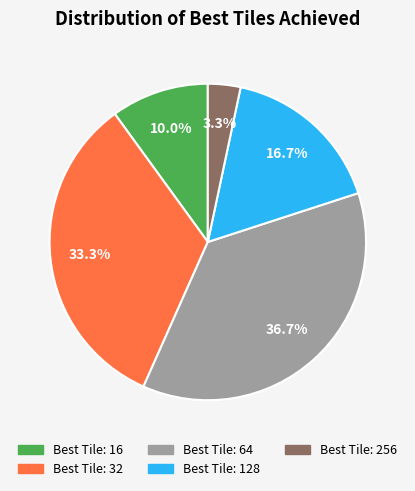

Does any single category account for the majority?

No